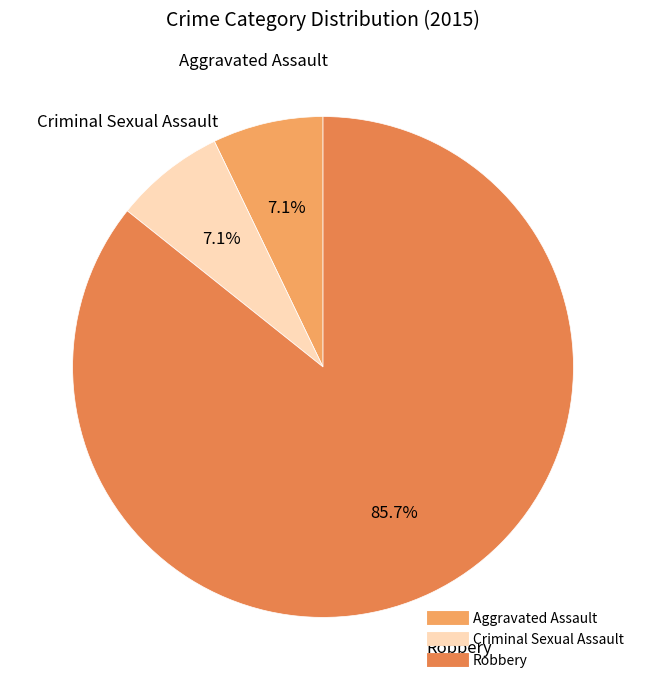

Between Robbery and Aggravated Assault, which is larger?

Robbery